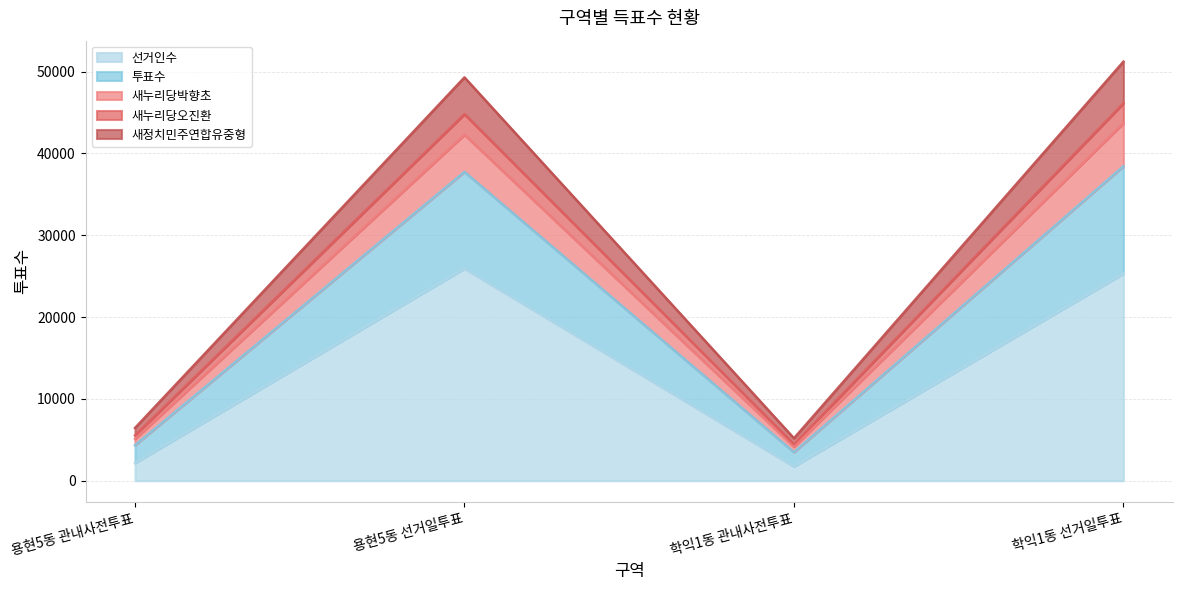

Which series has the widest spread of values?

투표수